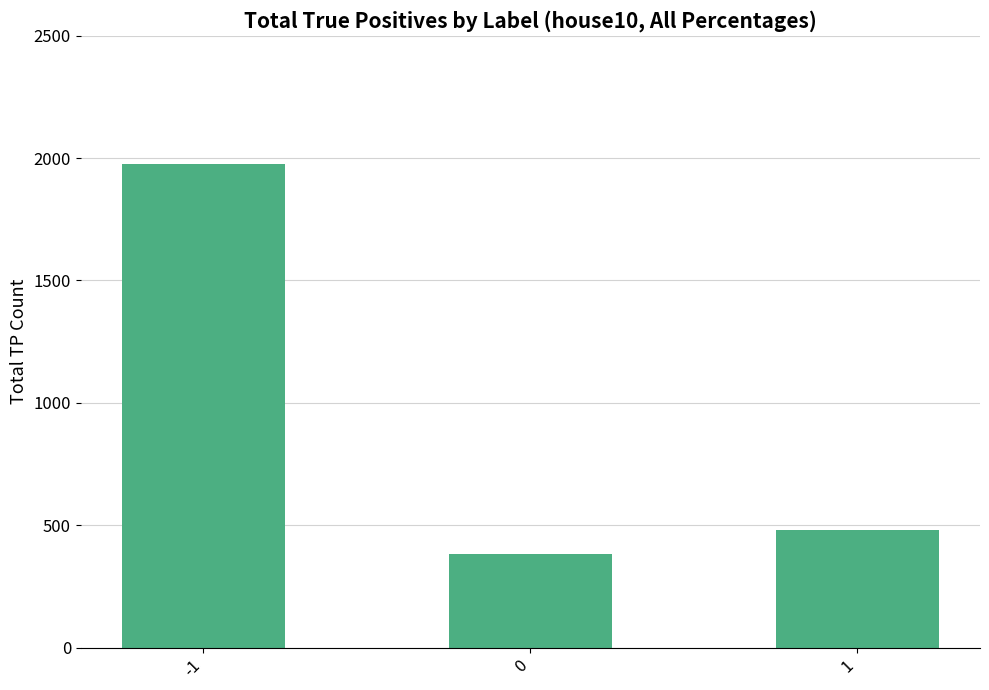

What is the value of the 2nd bar from the left?

382